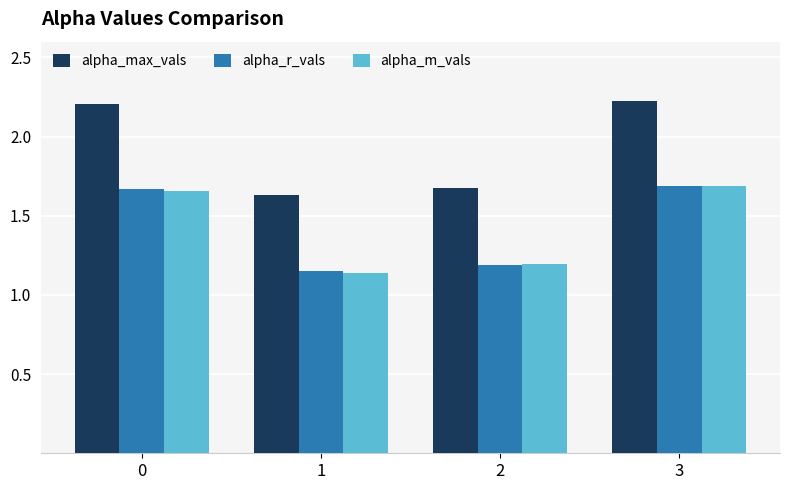

What is the difference between the highest and lowest values at 0?

0.5